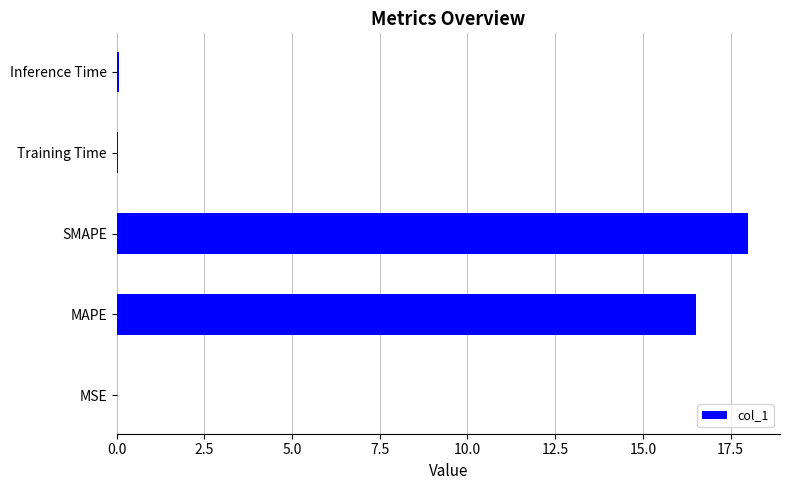

What is the greatest value displayed?

18.0